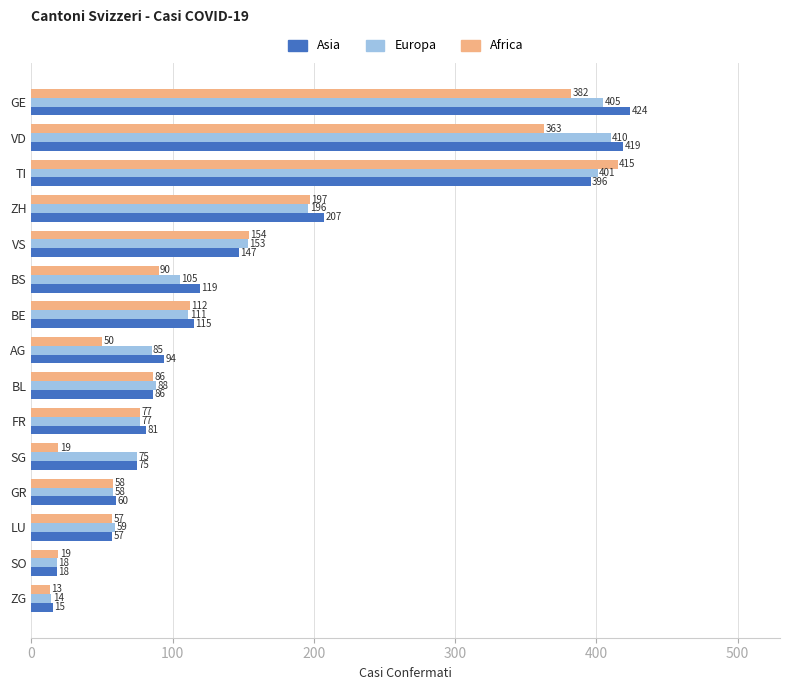

Rank the series by their average value, from lowest to highest.

Africa, Europa, Asia